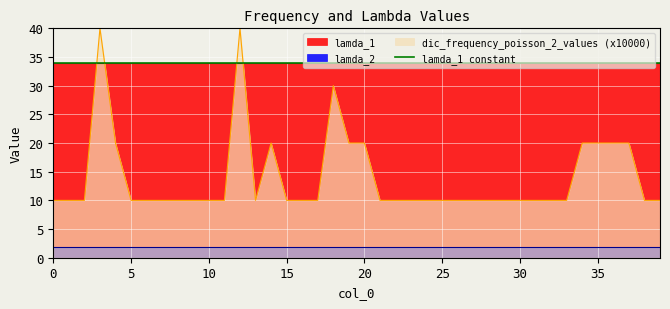

What is the sum of the lamda_2 values at 22 and 36?

3.9